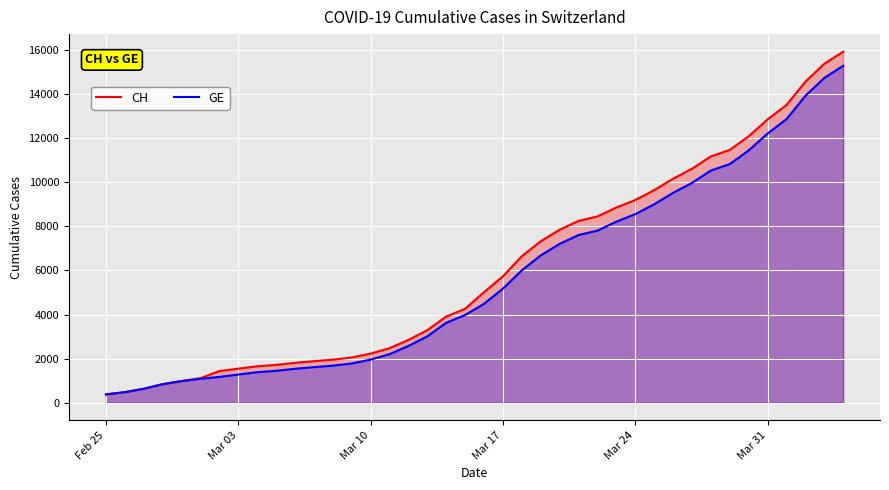

What is the minimum value shown in the chart?

375